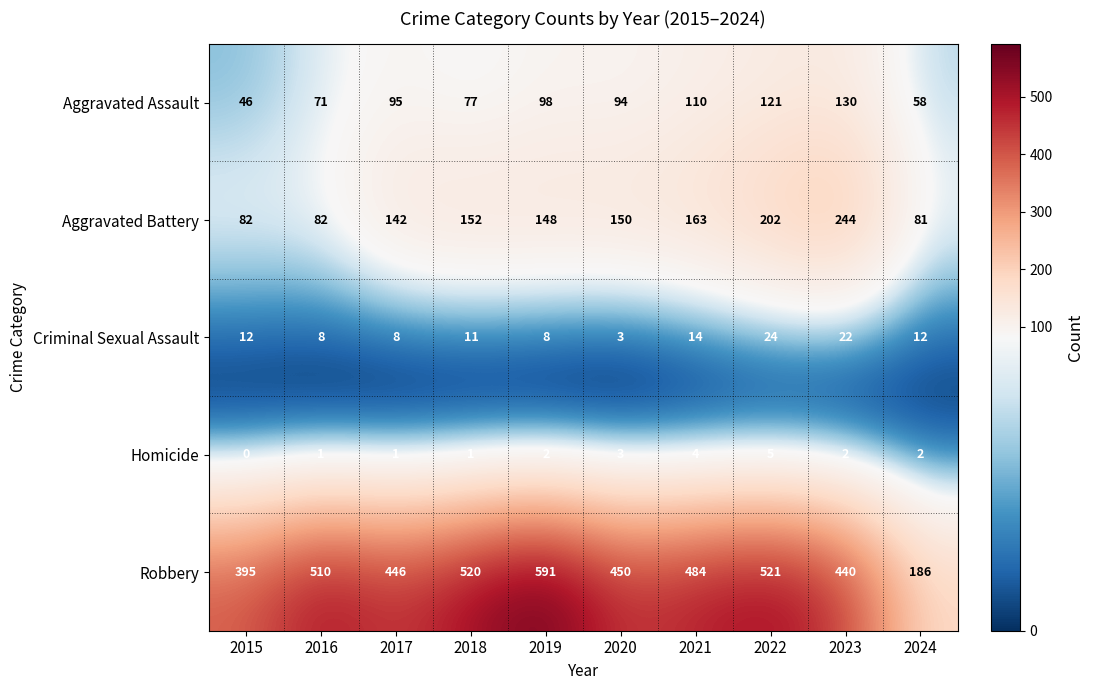

How many Homicide values are between 1 and 3?

7